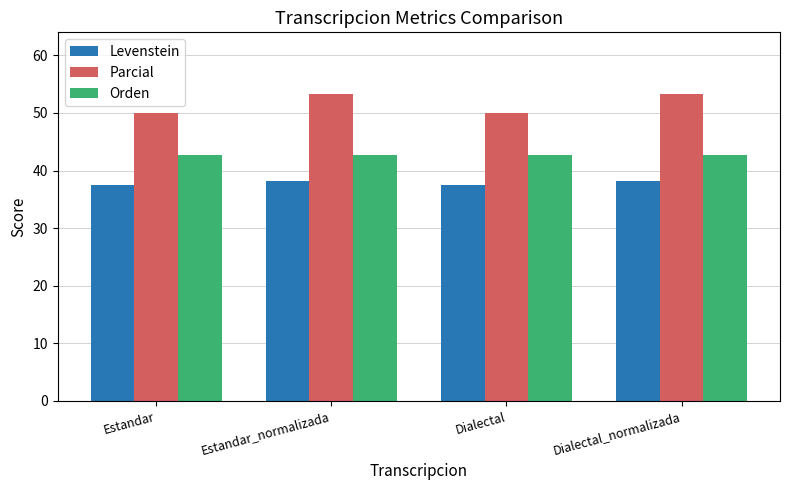

Rank the series by their maximum value, from highest to lowest.

Parcial, Orden, Levenstein